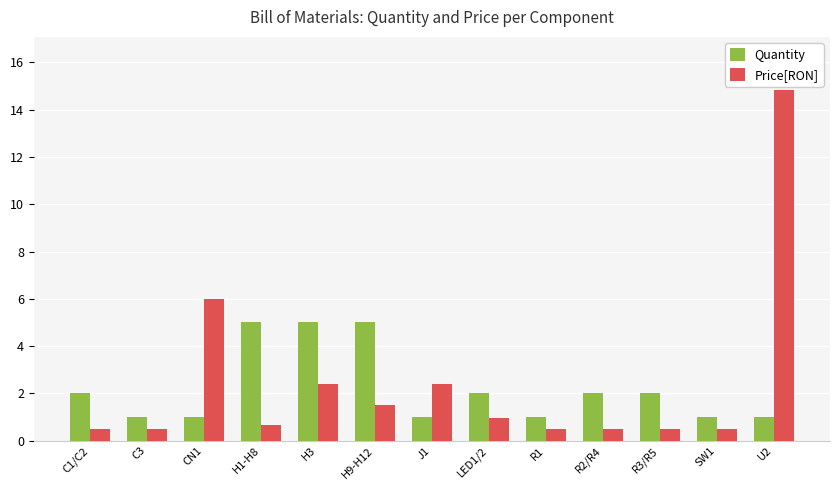

How many distinct data groups are displayed?

2